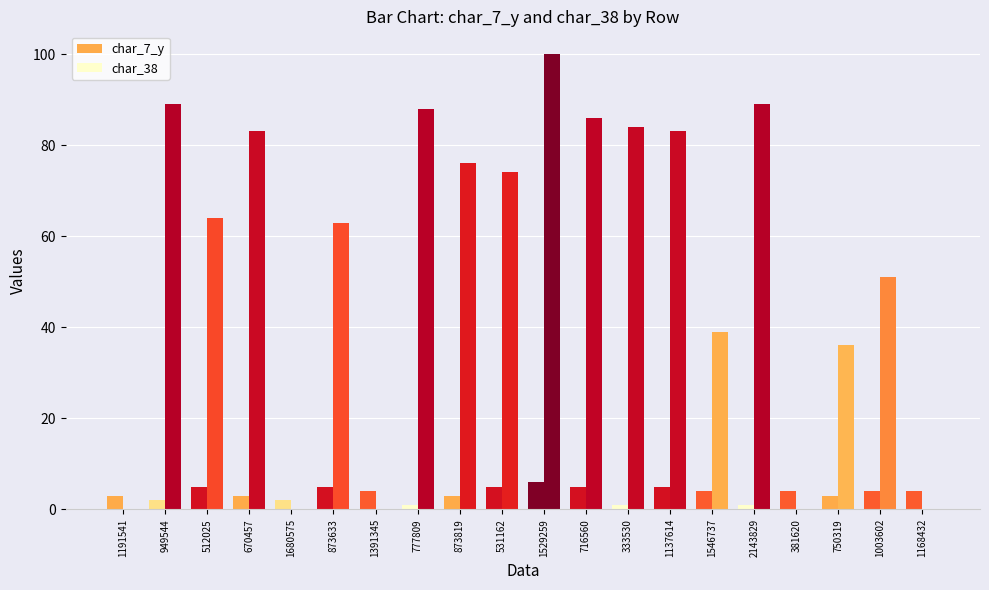

Rank the categories by char_38 value from lowest to highest.

1191541, 1680575, 1391345, 381620, 1168432, 750319, 1546737, 1003602, 873633, 512025, 531162, 873819, 670457, 1137614, 333530, 716560, 777809, 949544, 2143829, 1529259